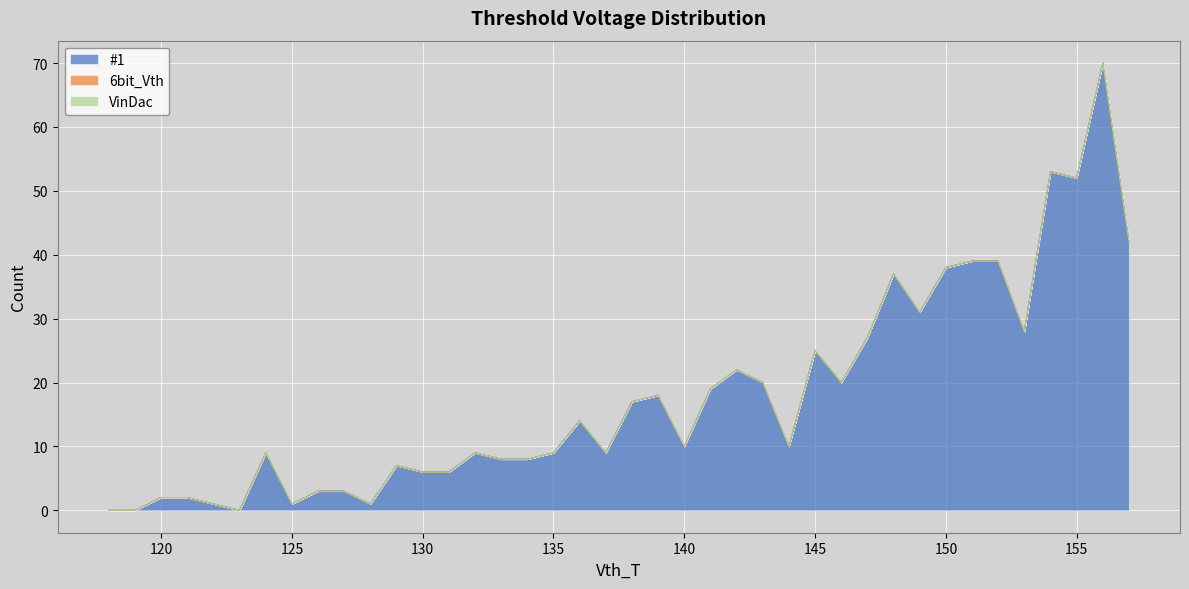

True or false: #1 has more than 2 interior local peaks.

True